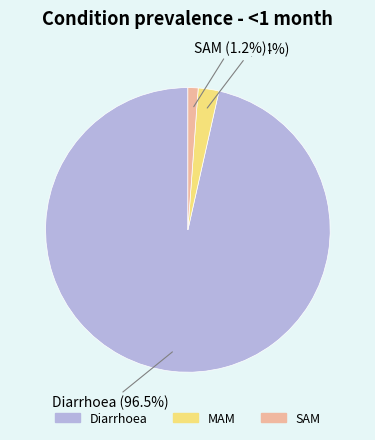

Is it true that SAM is 1% of the pie?

True